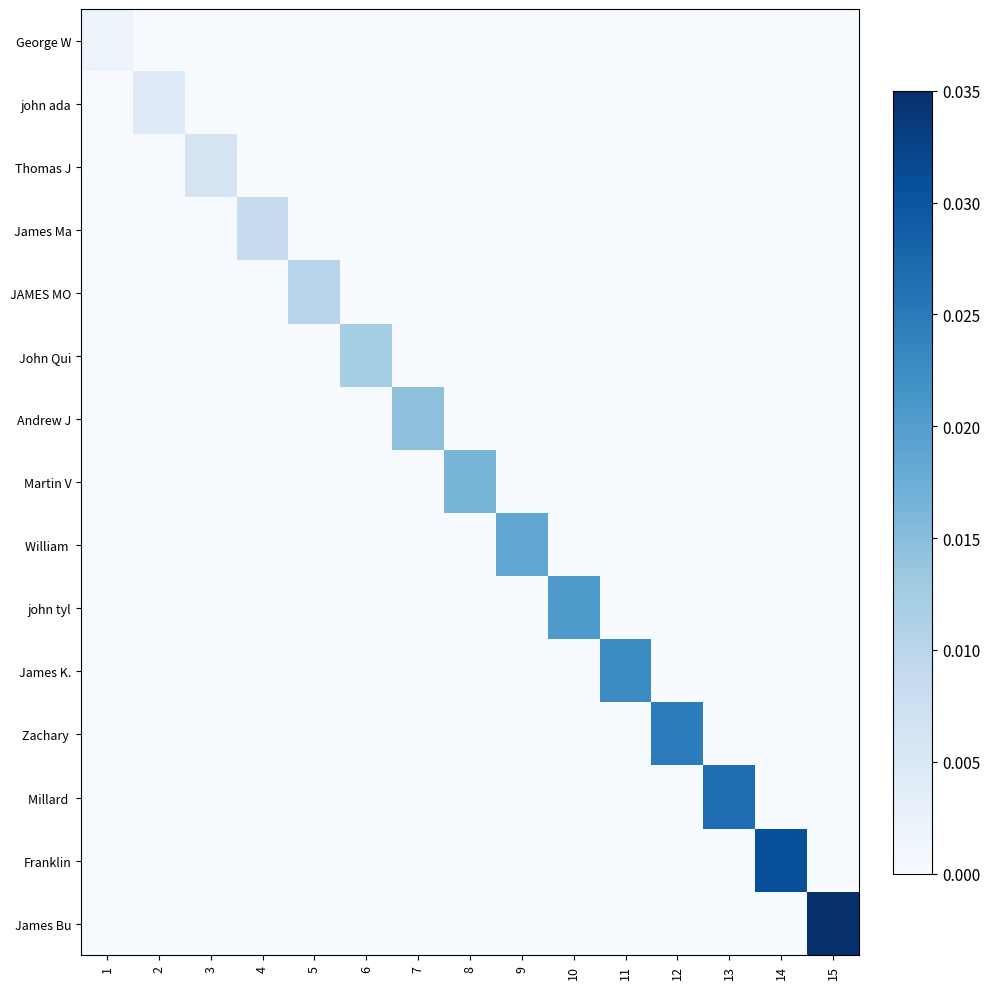

At which category is the sum across all series the highest?

15